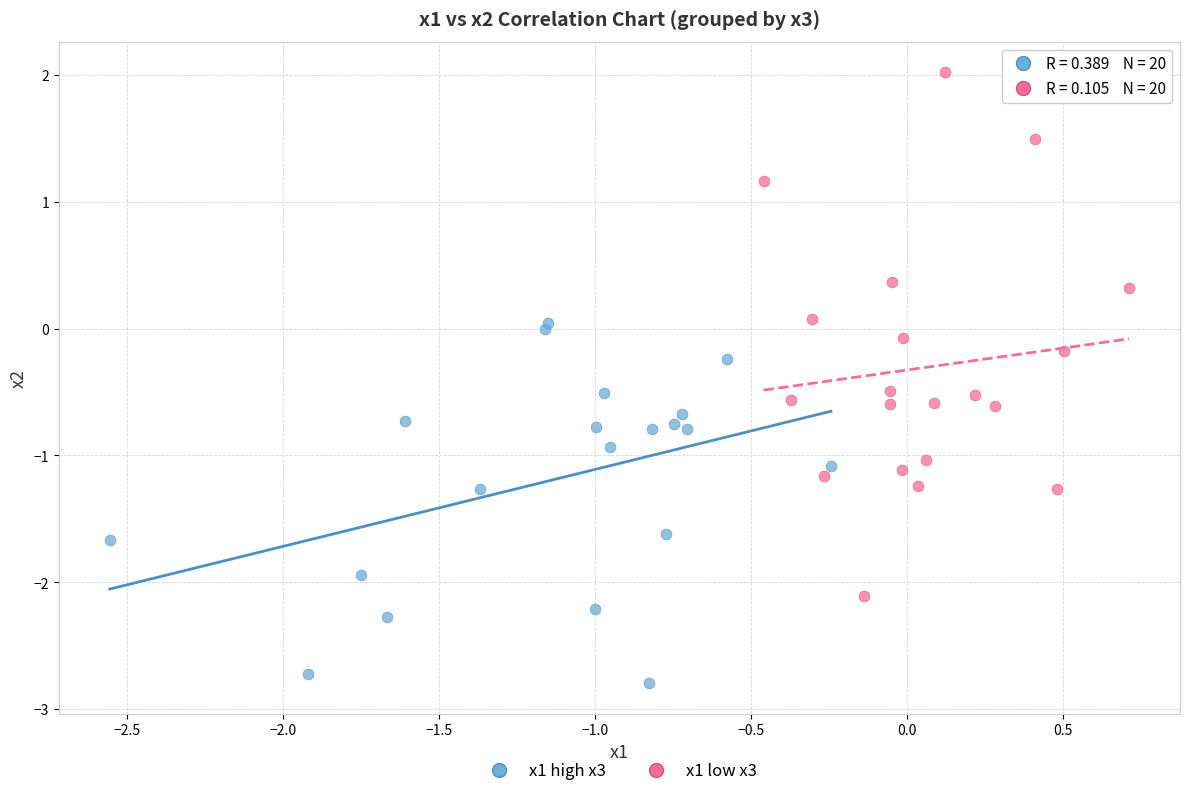

Which series has the widest spread of Y values?

x1 low x3